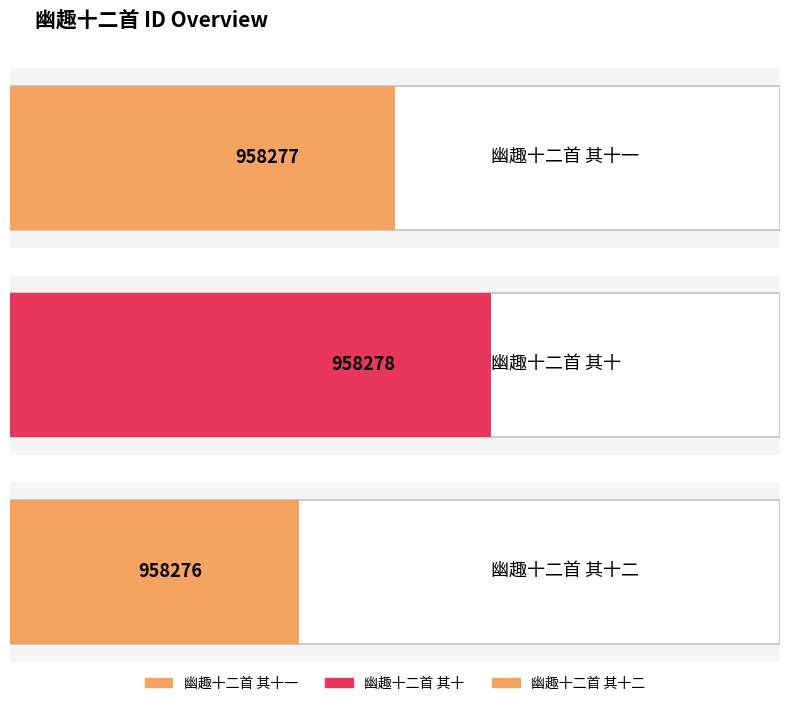

The value at 幽趣十二首 其十二 is 958276. True or false?

True